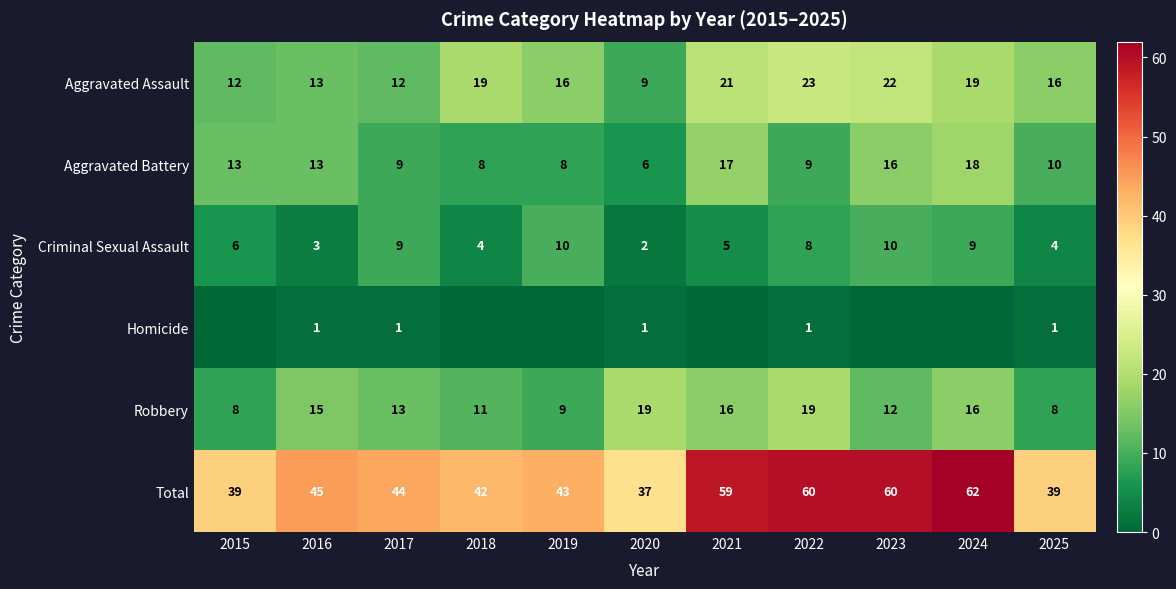

List the labels in order of Aggravated Battery value, largest first.

2024, 2021, 2023, 2015, 2016, 2025, 2017, 2022, 2018, 2019, 2020